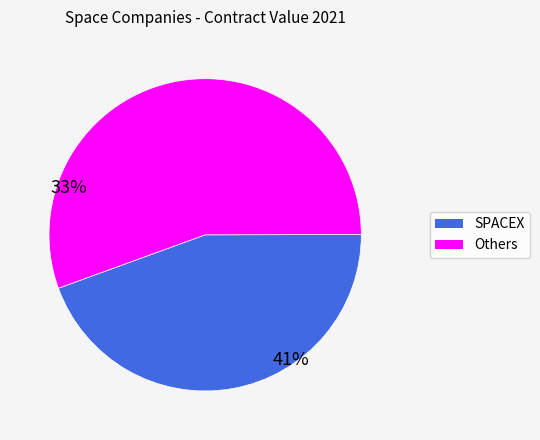

Is there a majority slice in this chart?

Yes